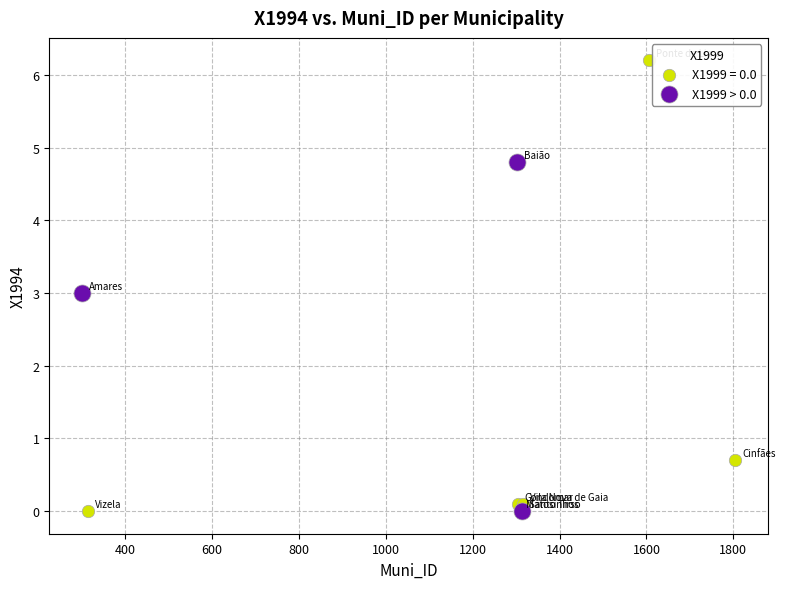

Which series reaches the maximum Y coordinate?

X1999 = 0.0